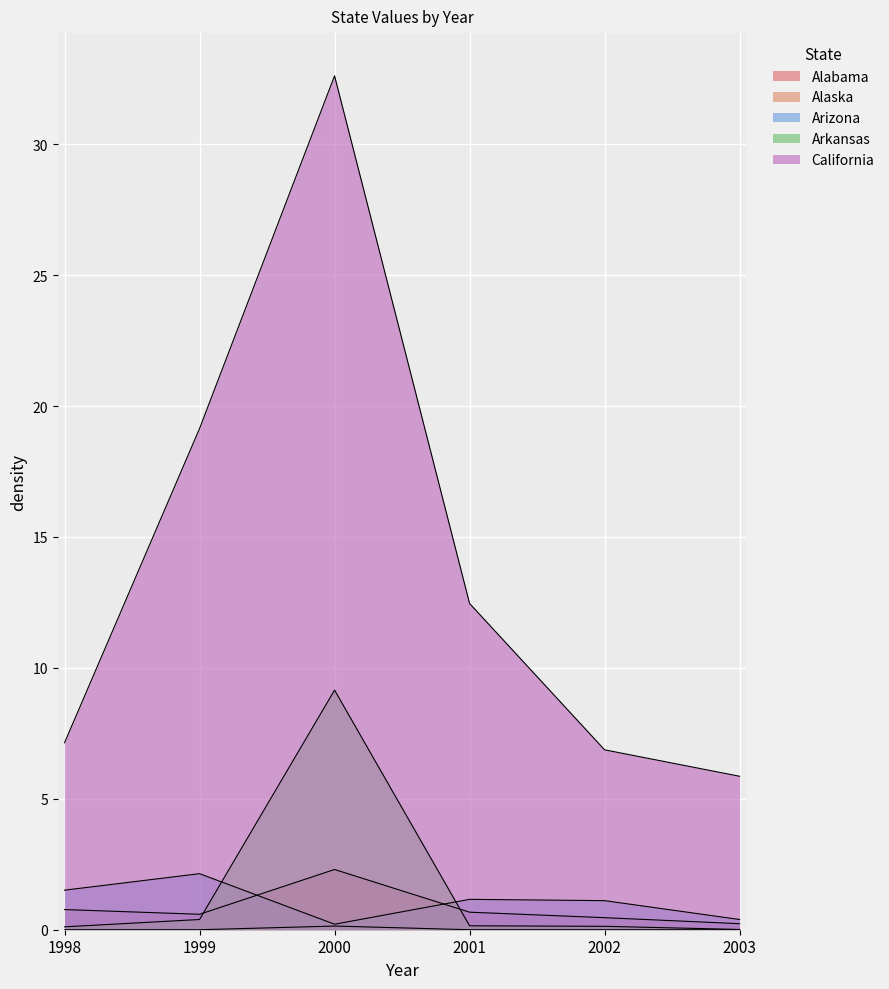

What is the difference between the maximum and minimum values in the California series?

26.8